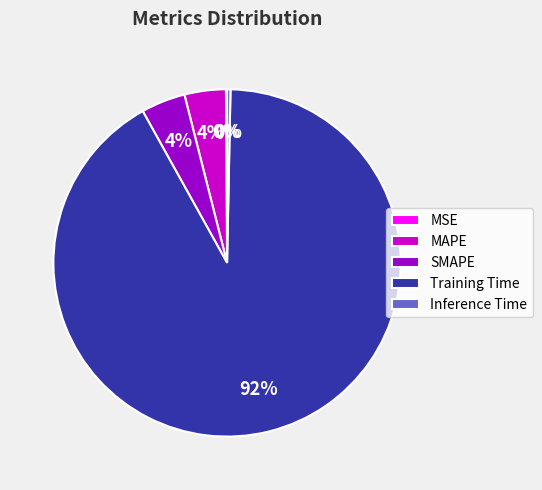

To the nearest percent, what percentage of the pie is SMAPE?

4%